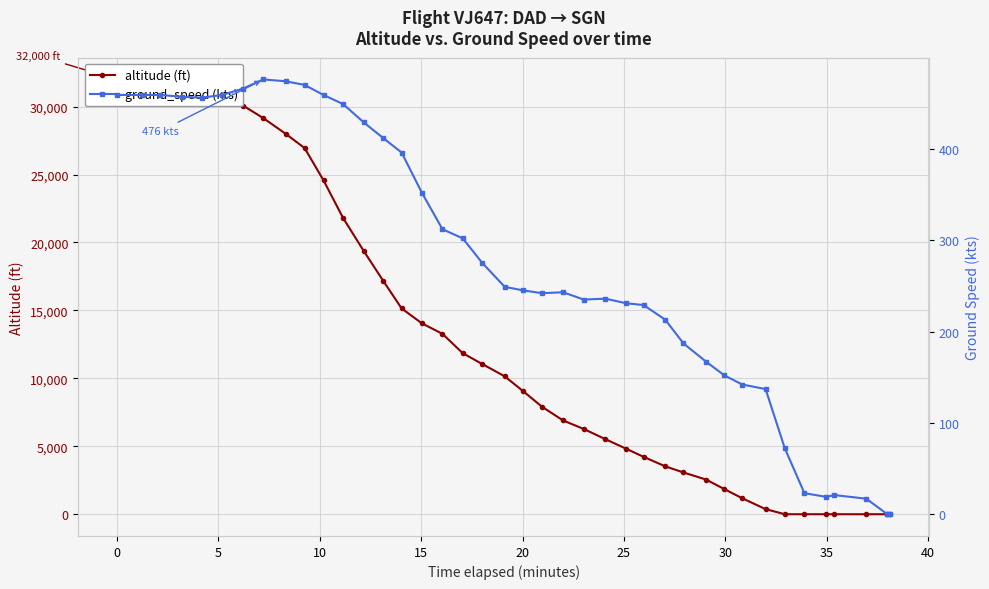

Rank the series at 30 from highest to lowest value.

altitude (ft), ground_speed (kts)